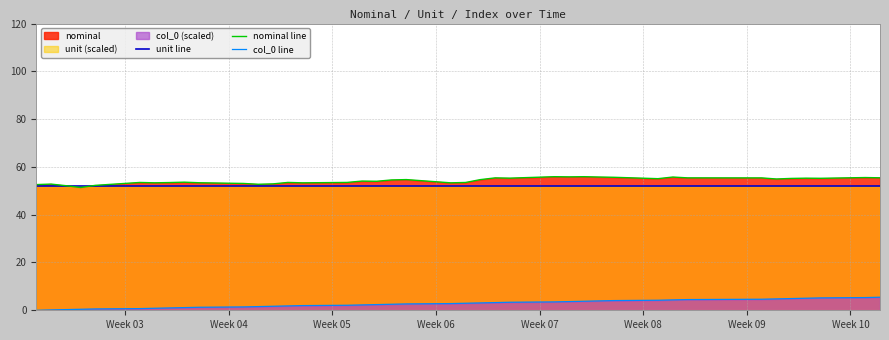

How many lines are shown in the chart?

3